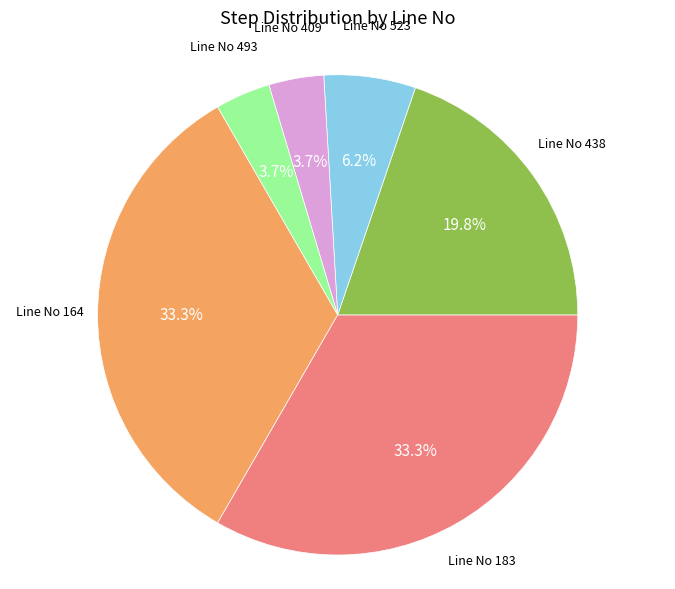

Does any single category account for the majority?

No